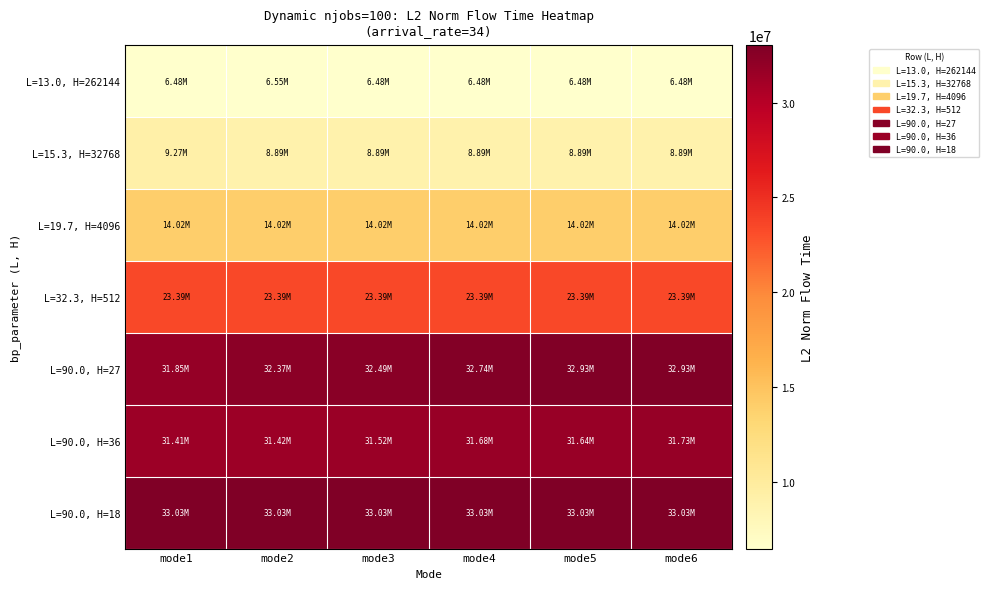

What is the maximum value shown in the chart?

33032117.5